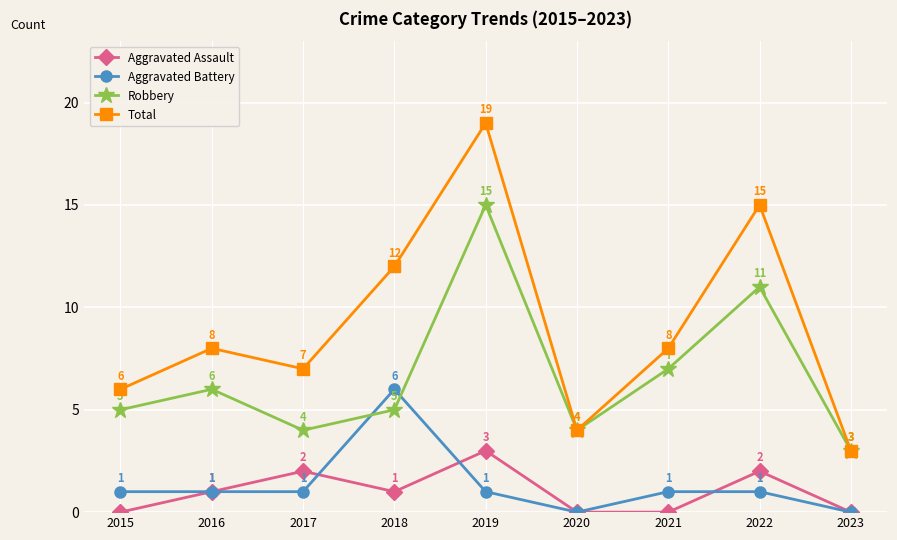

What is the value of the Total point at the 6th from the left?

4